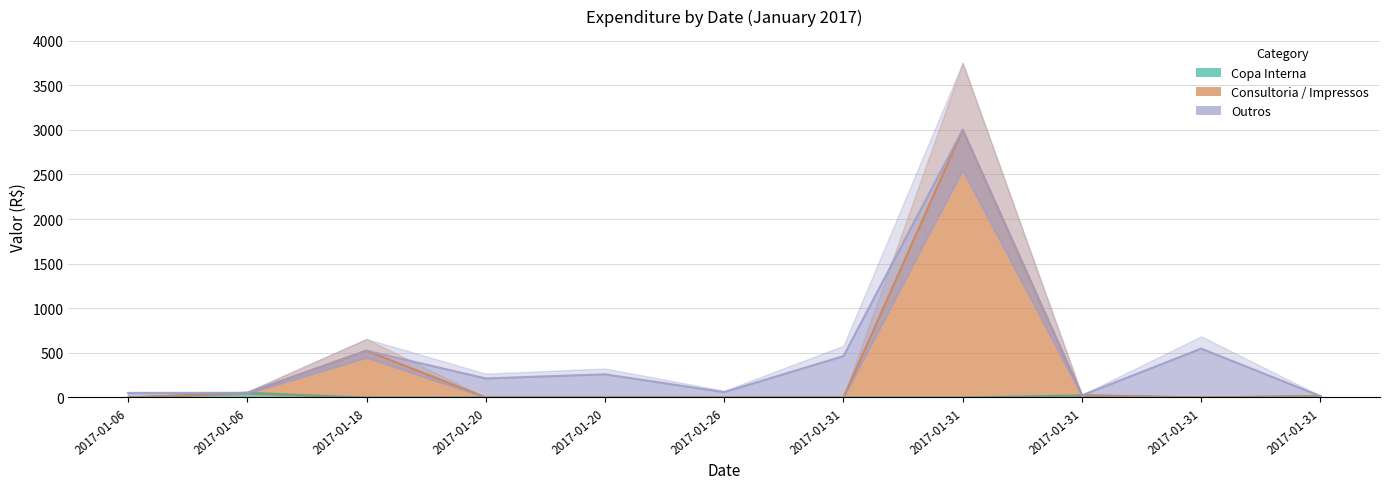

Reading left to right, what are all the values shown in this chart?

Copa Interna: 2017-01-06=0.0	2017-01-06=51.1	2017-01-18=0.0	2017-01-20=0.0	2017-01-20=0.0	2017-01-26=0.0	2017-01-31=0.0	2017-01-31=0.0	2017-01-31=24.0	2017-01-31=0.0	2017-01-31=15.6
Consultoria / Impressos: 2017-01-06=0.0	2017-01-06=51.1	2017-01-18=525.0	2017-01-20=0.0	2017-01-20=0.0	2017-01-26=0.0	2017-01-31=0.0	2017-01-31=3000.0	2017-01-31=24.0	2017-01-31=0.0	2017-01-31=15.6
Outros: 2017-01-06=50.0	2017-01-06=51.1	2017-01-18=525.0	2017-01-20=213.6	2017-01-20=260.0	2017-01-26=60.0	2017-01-31=464.2	2017-01-31=3000.0	2017-01-31=24.0	2017-01-31=548.2	2017-01-31=15.6